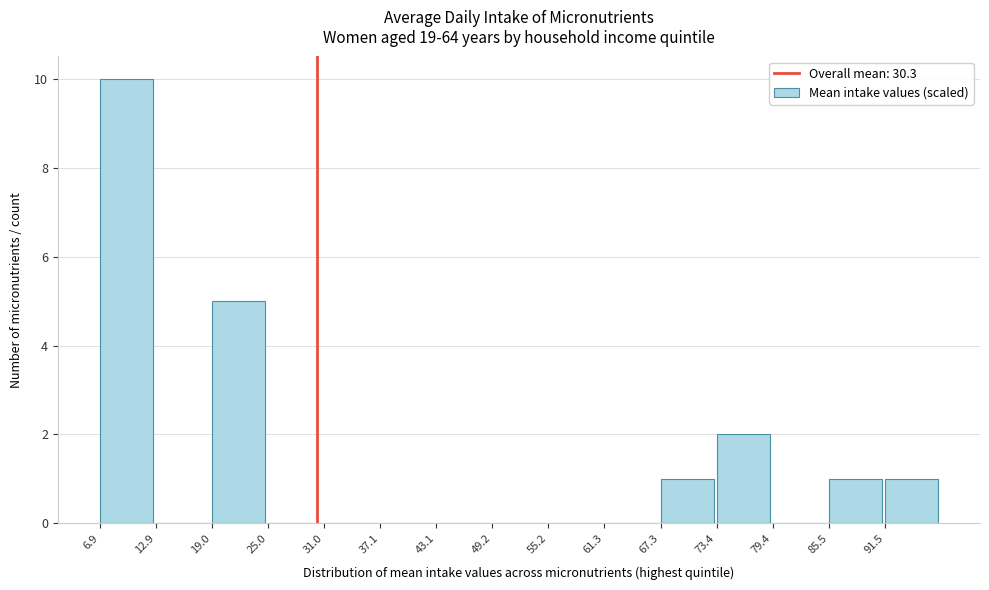

Which range on the x-axis has the tallest bar?

7 to 13